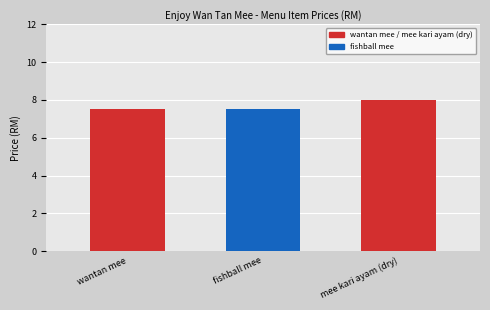

What is the label of the 3rd bar from the left?

mee kari ayam (dry)